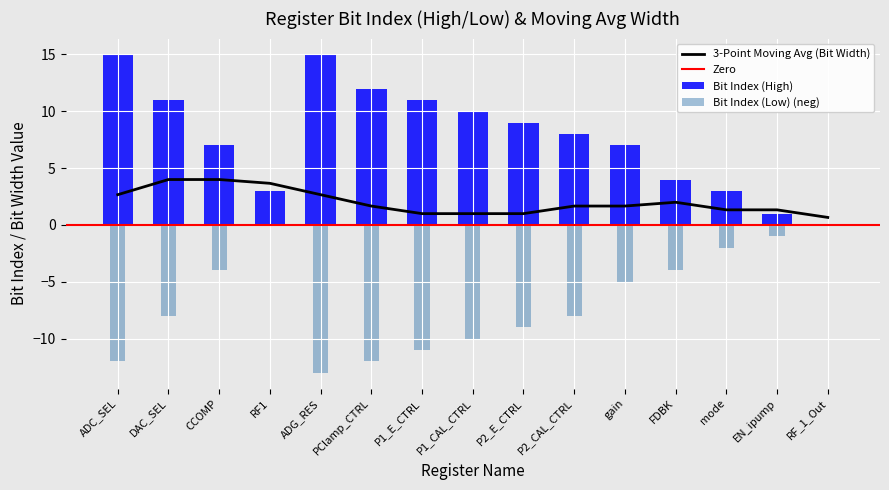

Where is Bit Index (High) nearest to the value 7?

CCOMP